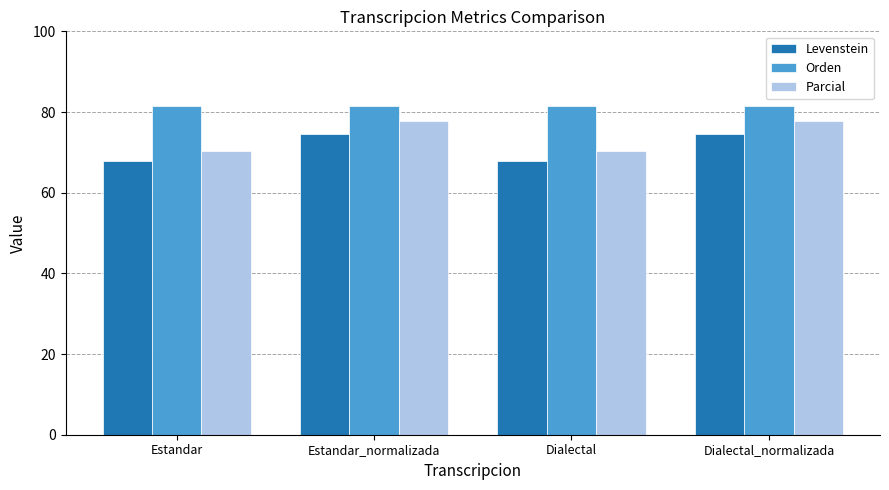

Which series changed the most between Estandar_normalizada and Dialectal?

Parcial